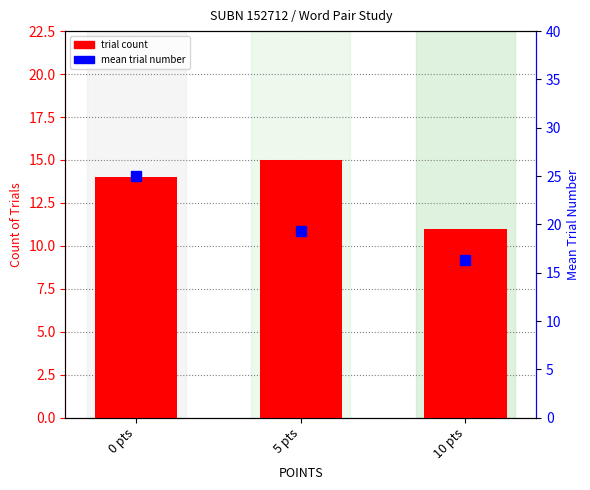

Rank the categories by trial count value from highest to lowest.

5 pts, 0 pts, 10 pts